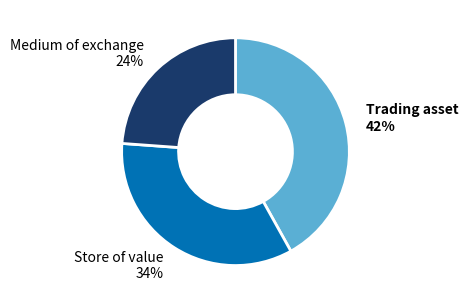

Count the number of slices in the pie.

3